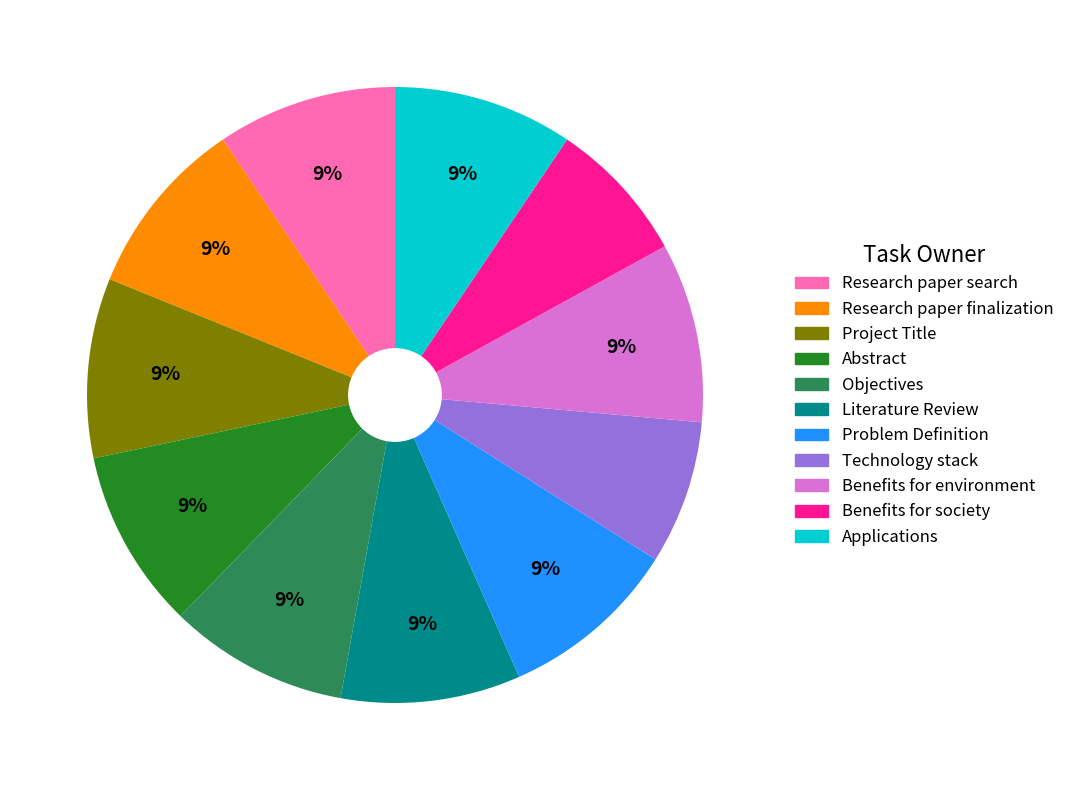

Do Objectives and Applications together represent more than half of the pie?

No